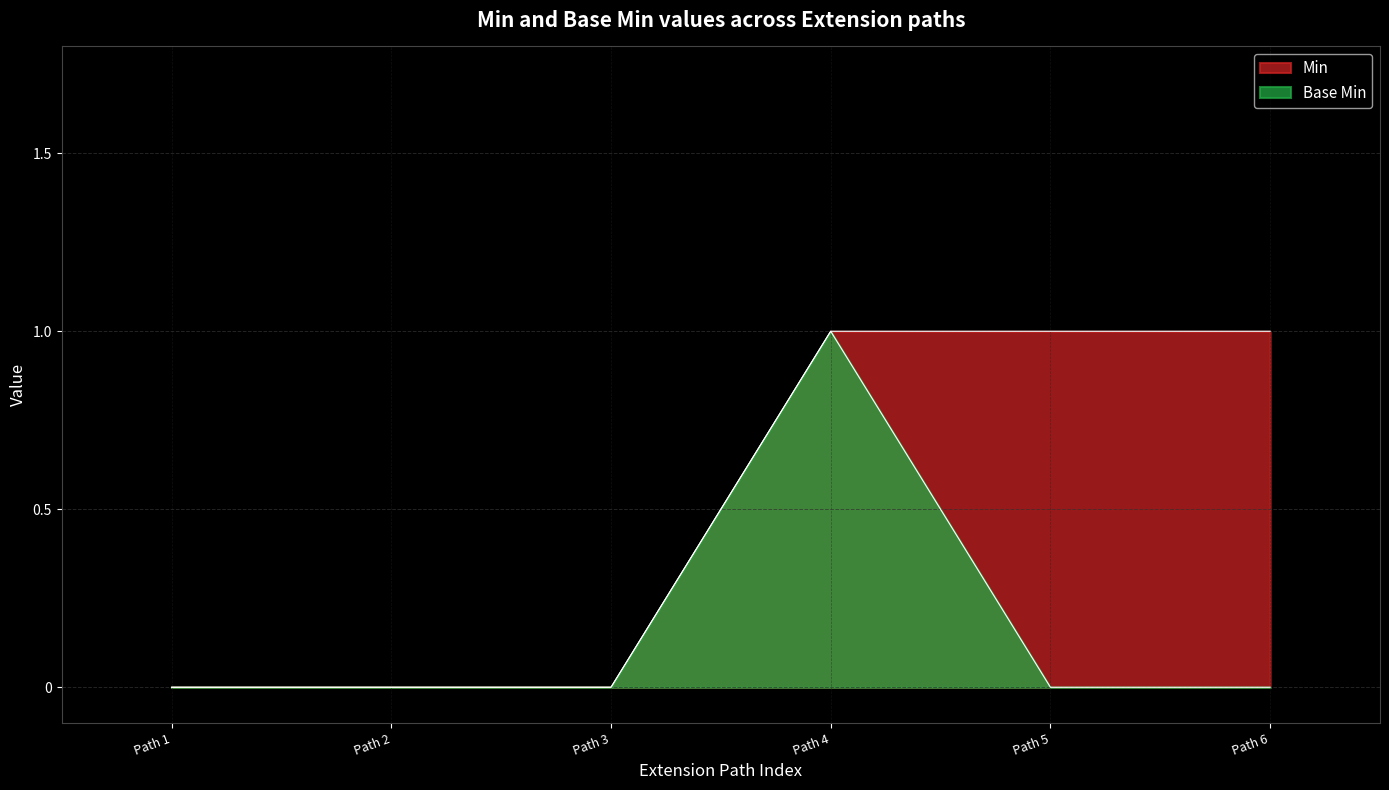

Rank the series at Path 5 from lowest to highest value.

Base Min, Min